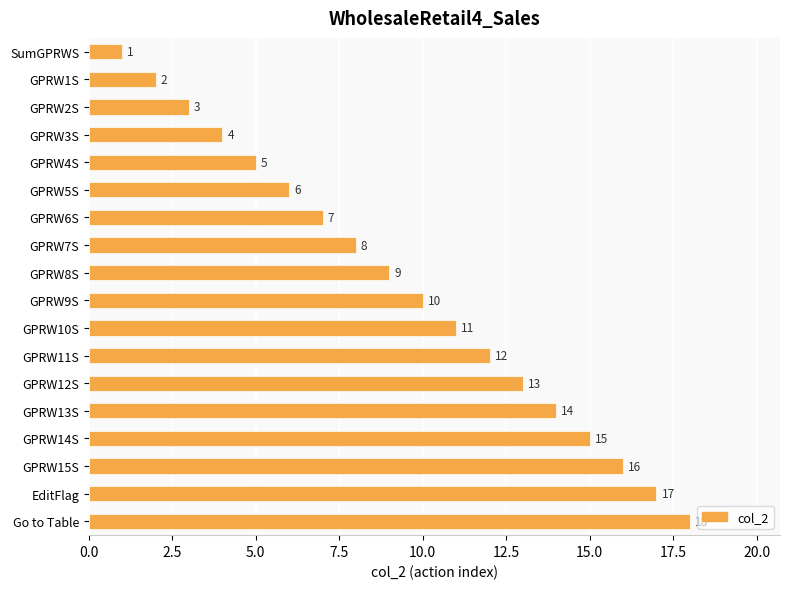

Rank the categories by value from highest to lowest.

Go to Table, EditFlag, GPRW15S, GPRW14S, GPRW13S, GPRW12S, GPRW11S, GPRW10S, GPRW9S, GPRW8S, GPRW7S, GPRW6S, GPRW5S, GPRW4S, GPRW3S, GPRW2S, GPRW1S, SumGPRWS